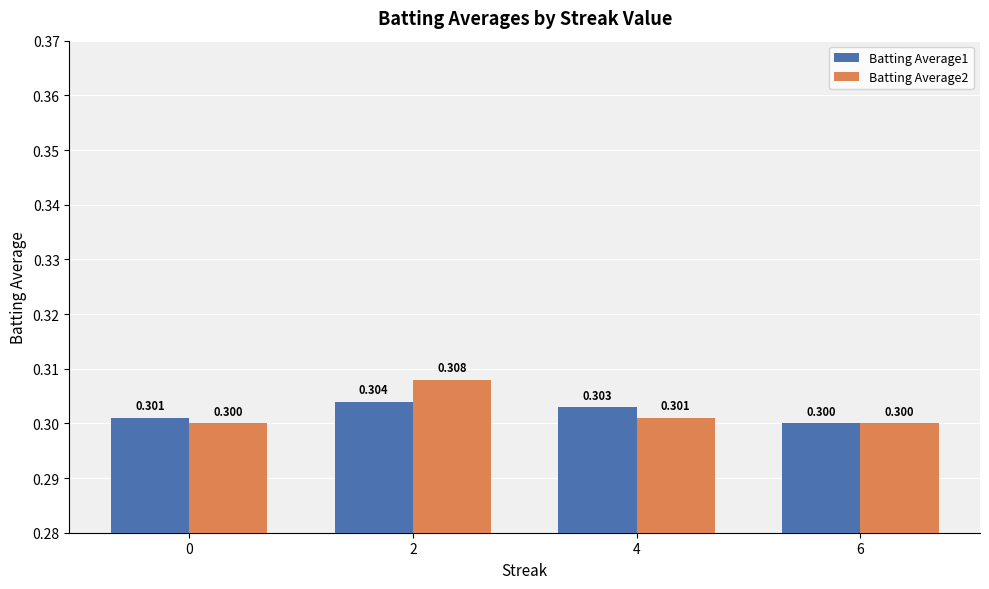

What is the greatest value displayed?

0.3